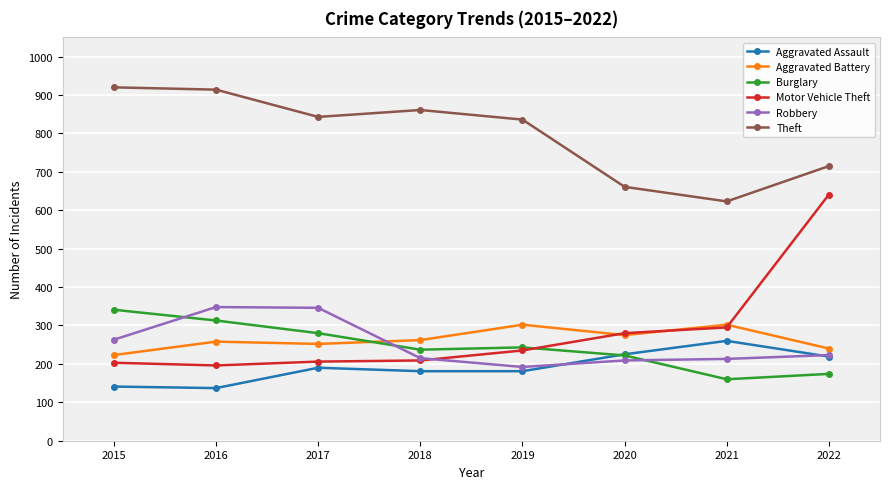

At which category does Motor Vehicle Theft reach its first local valley?

2016